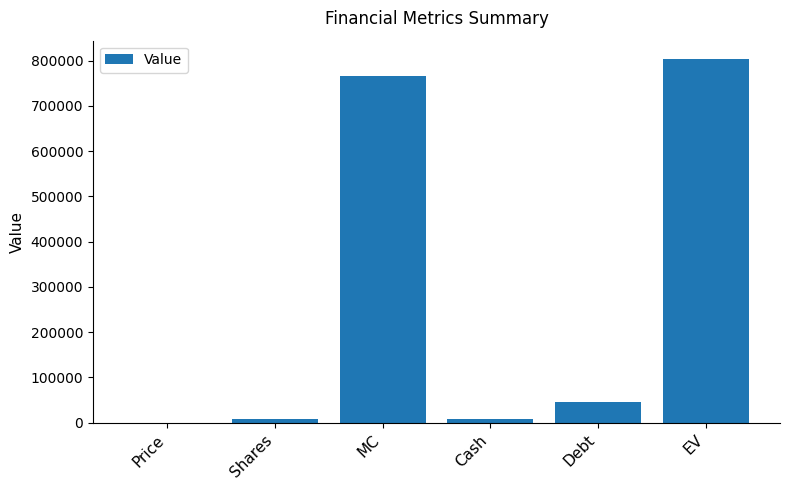

What is the average value?

272438.7